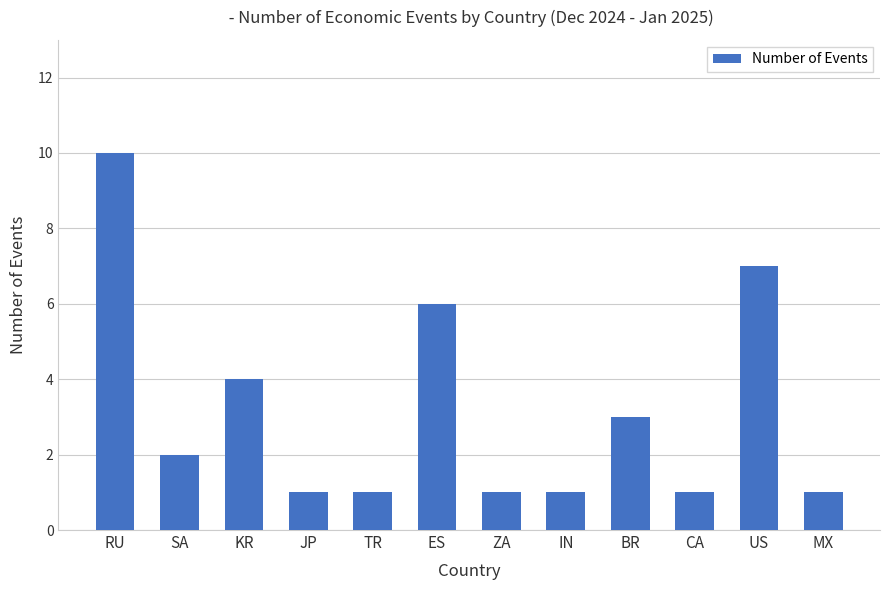

Reading left to right, what are all the values shown in this chart?

10	2	4	1	1	6	1	1	3	1	7	1